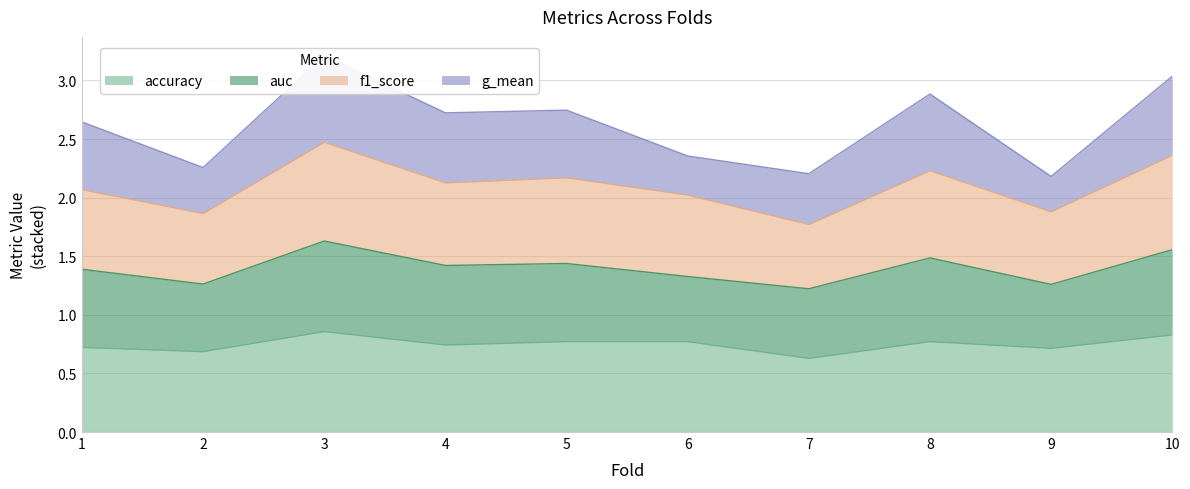

Is it true that accuracy equals 1.3 at 3?

False